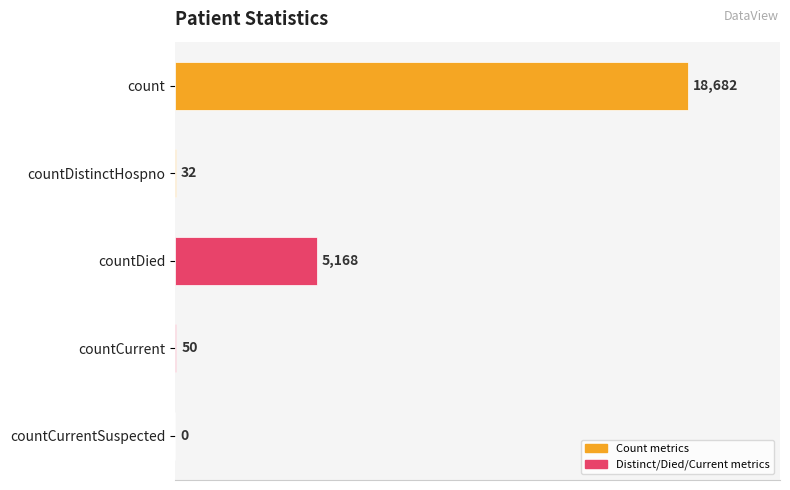

Reading top to bottom, transcribe all the data shown in this chart.

count=18682	countDistinctHospno=32	countDied=5168	countCurrent=50	countCurrentSuspected=0